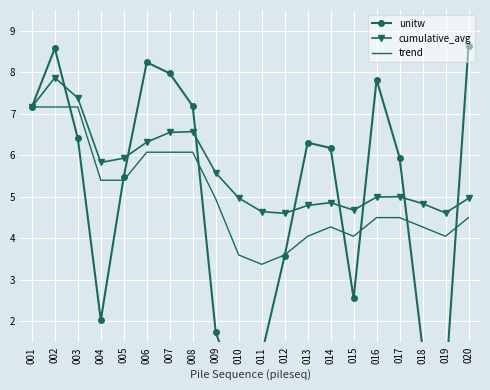

What is the difference between the unitw values at 011 and 004?

0.8